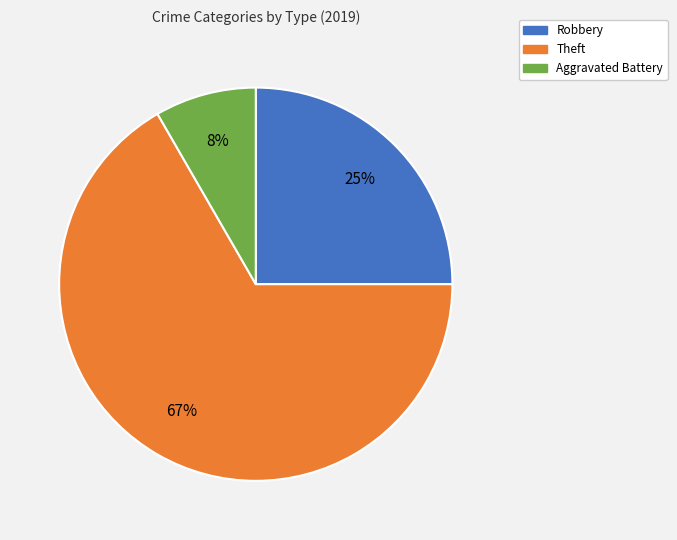

Is there any slice that represents more than half of the pie?

Yes